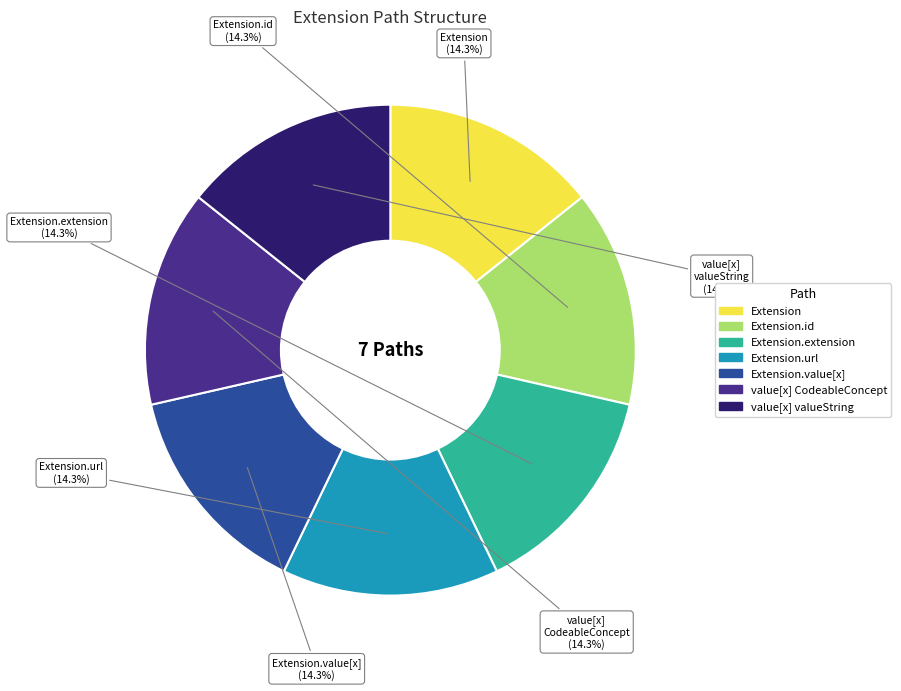

Is there any slice that represents more than half of the pie?

No